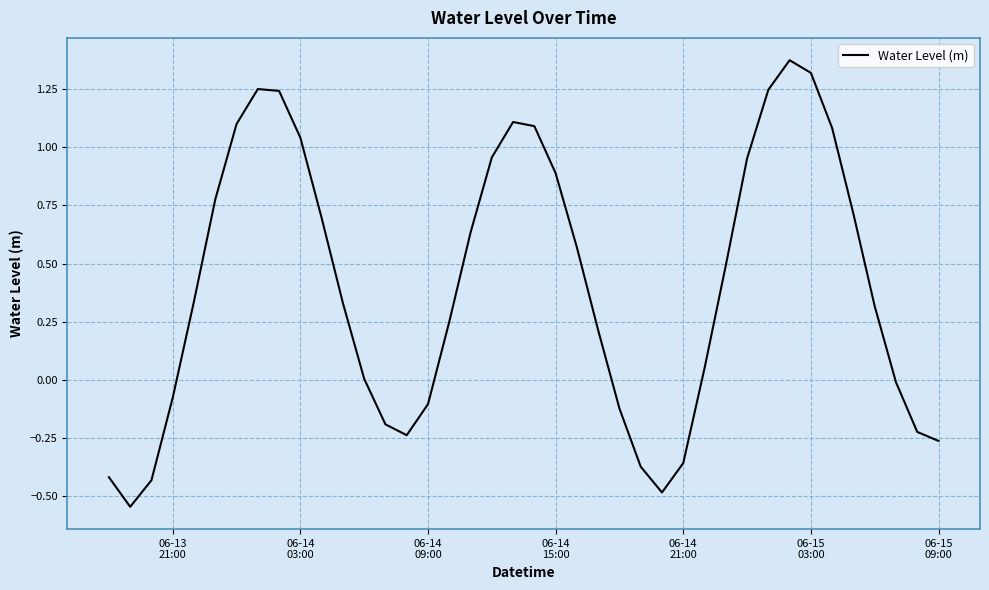

What is the maximum value shown in the chart?

1.4